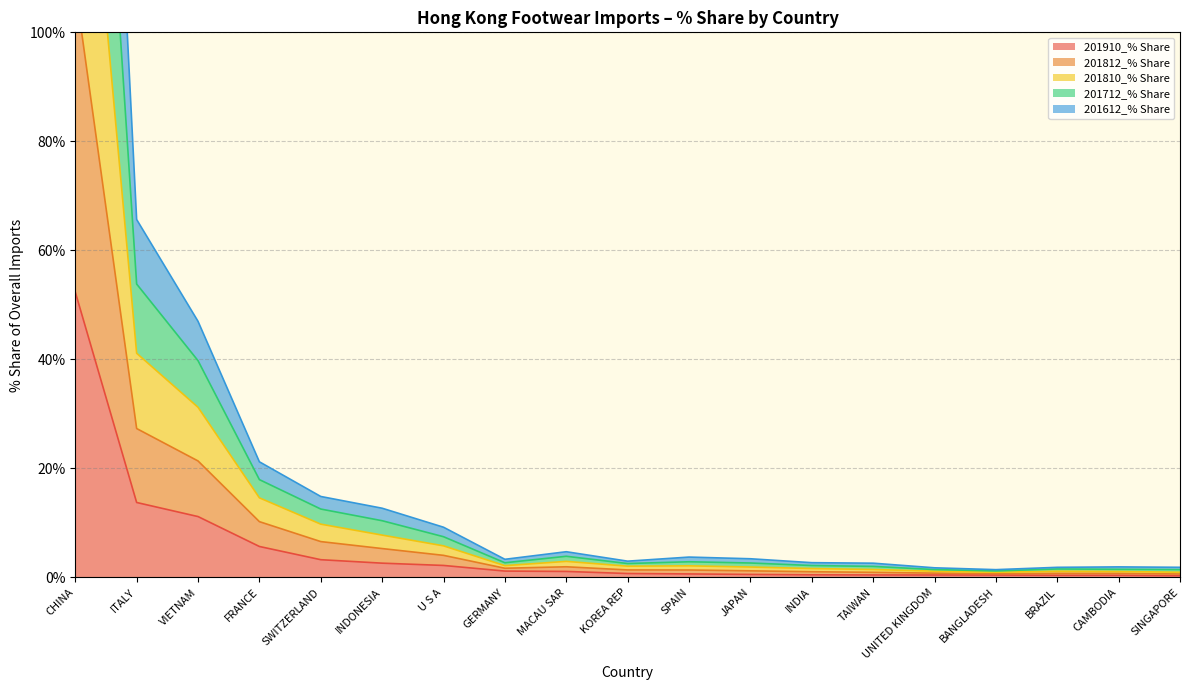

What is the label of the 1st point from the right?

SINGAPORE